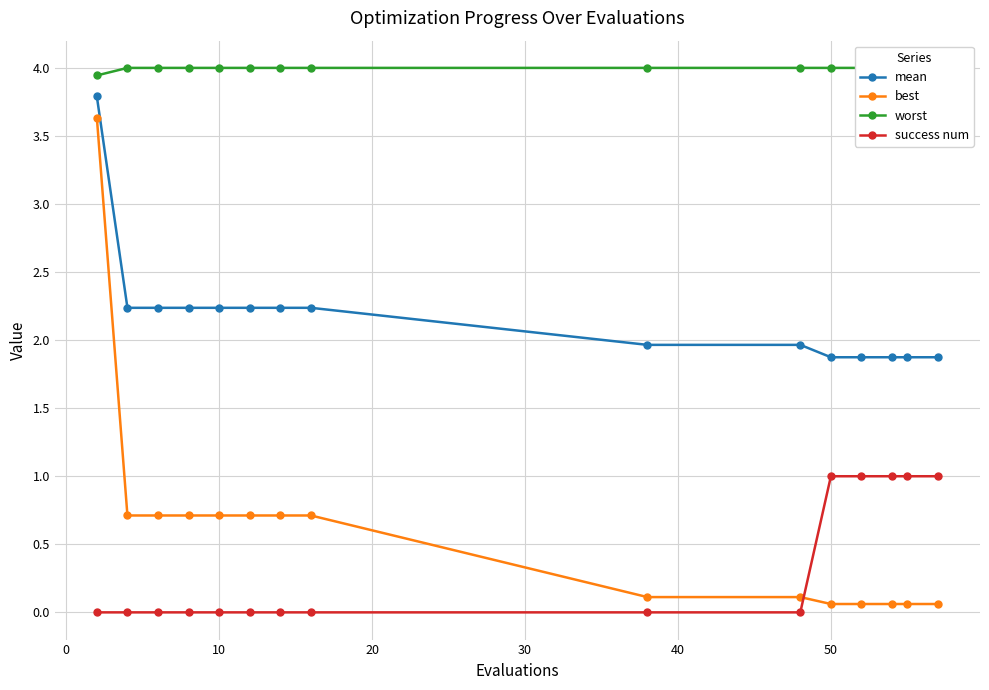

Is this an area chart (filled region under the line)?

No